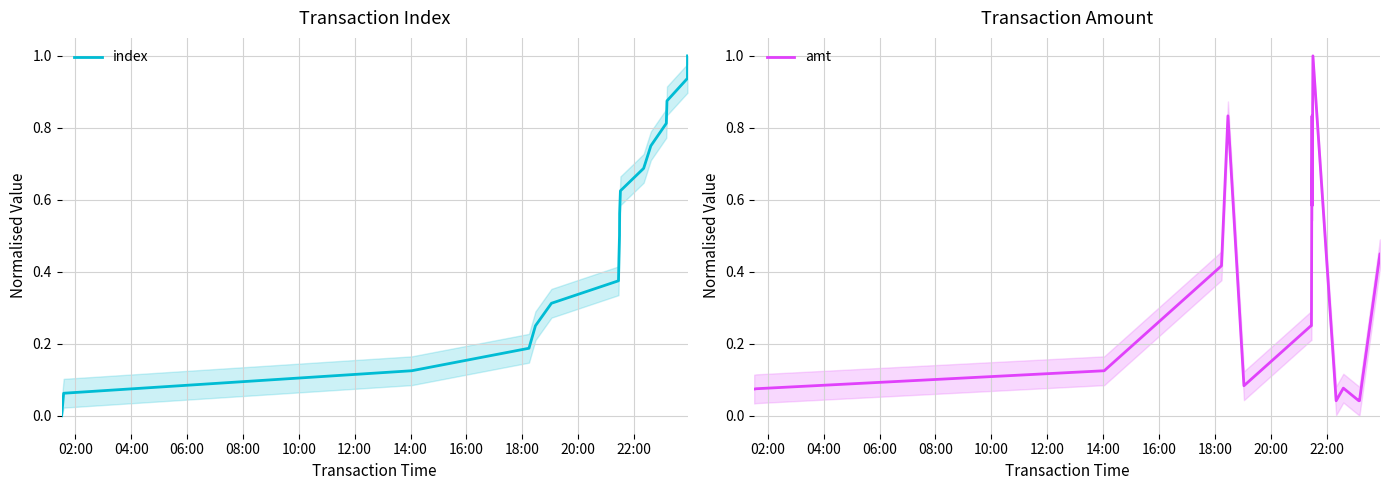

Which series ends up on top after the final intersection of index and amt?

index